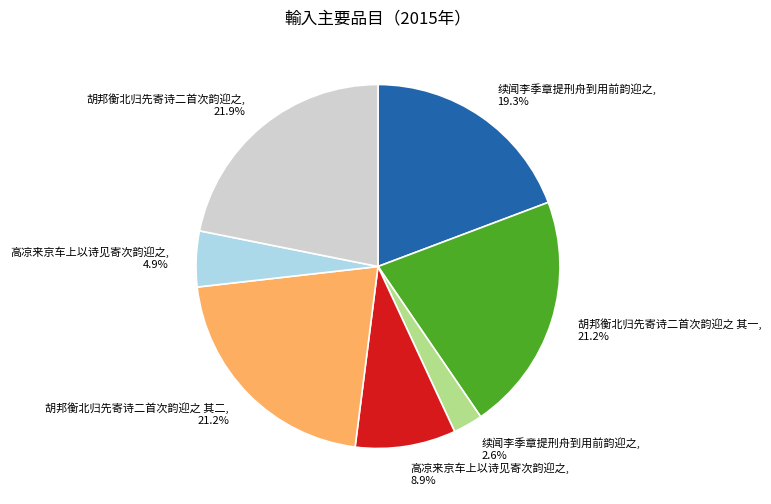

Does any single category account for the majority?

No